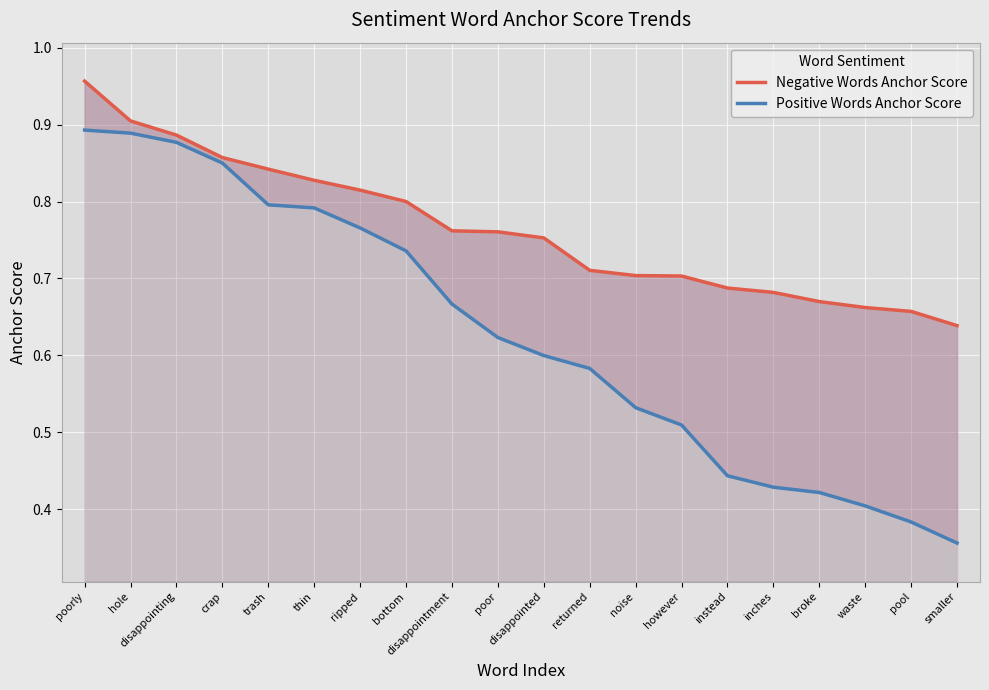

The Positive Words Anchor Score series shows 0.7 at bottom. True or false?

True